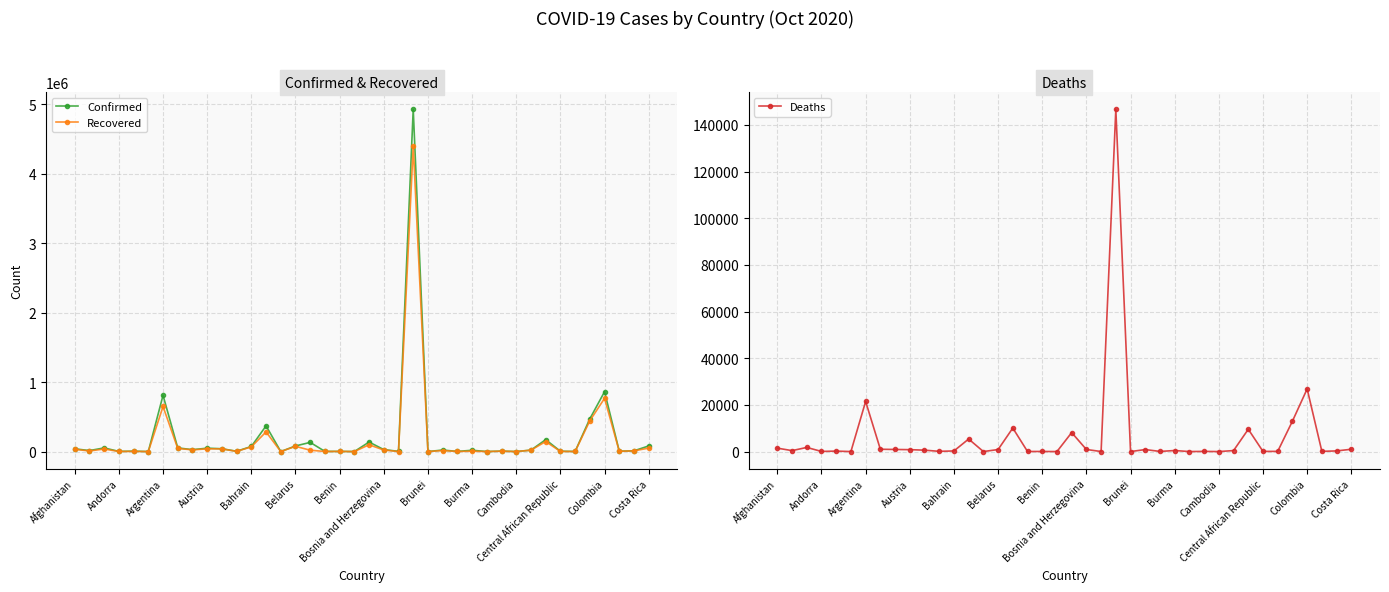

Does the chart have visible grid lines?

Yes